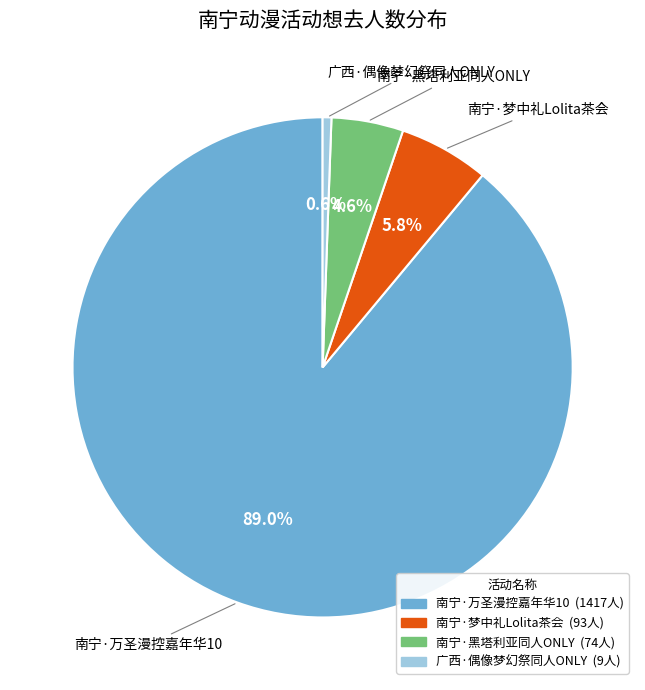

Between 南宁·万圣漫控嘉年华10 and 南宁·黑塔利亚同人ONLY, which is larger?

南宁·万圣漫控嘉年华10